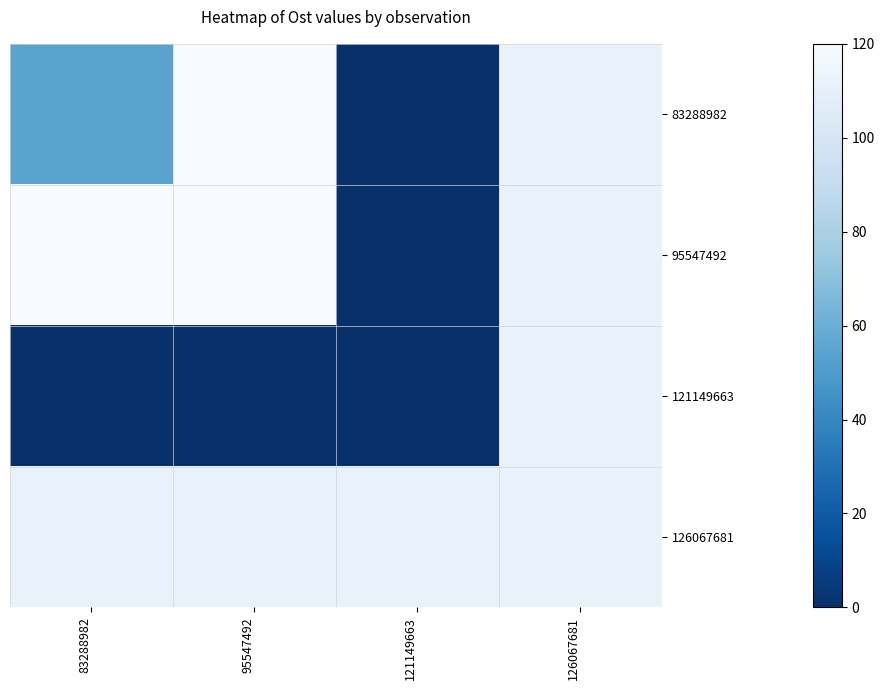

At which category is the sum across all series the highest?

126067681